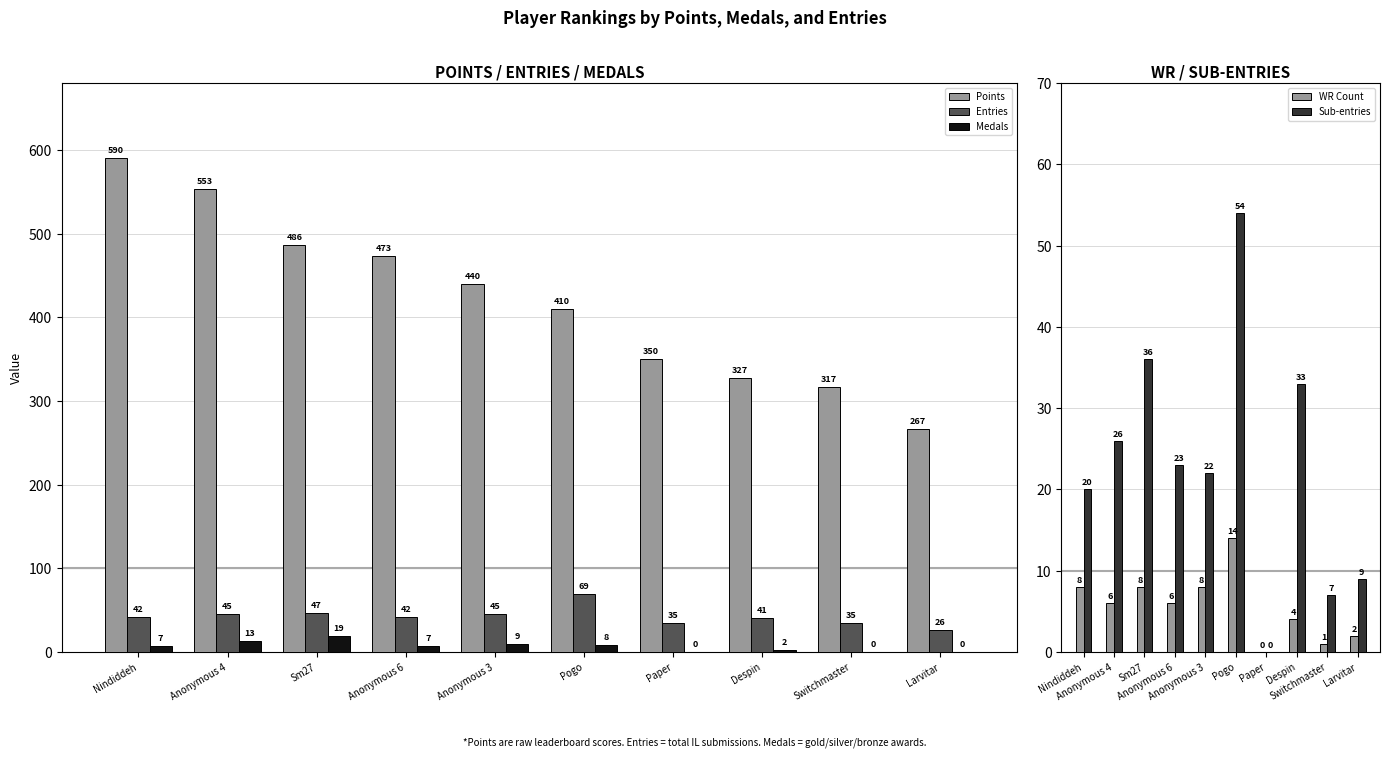

What is the value of the Points bar at the 9th from the left?

317